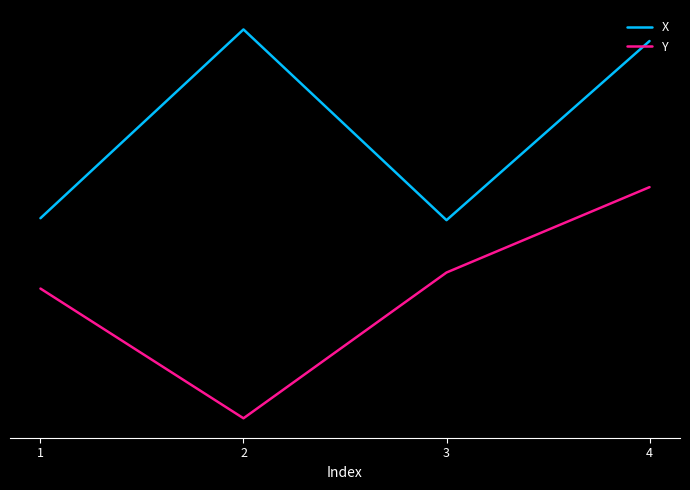

Which series has the largest range (max minus min)?

Y